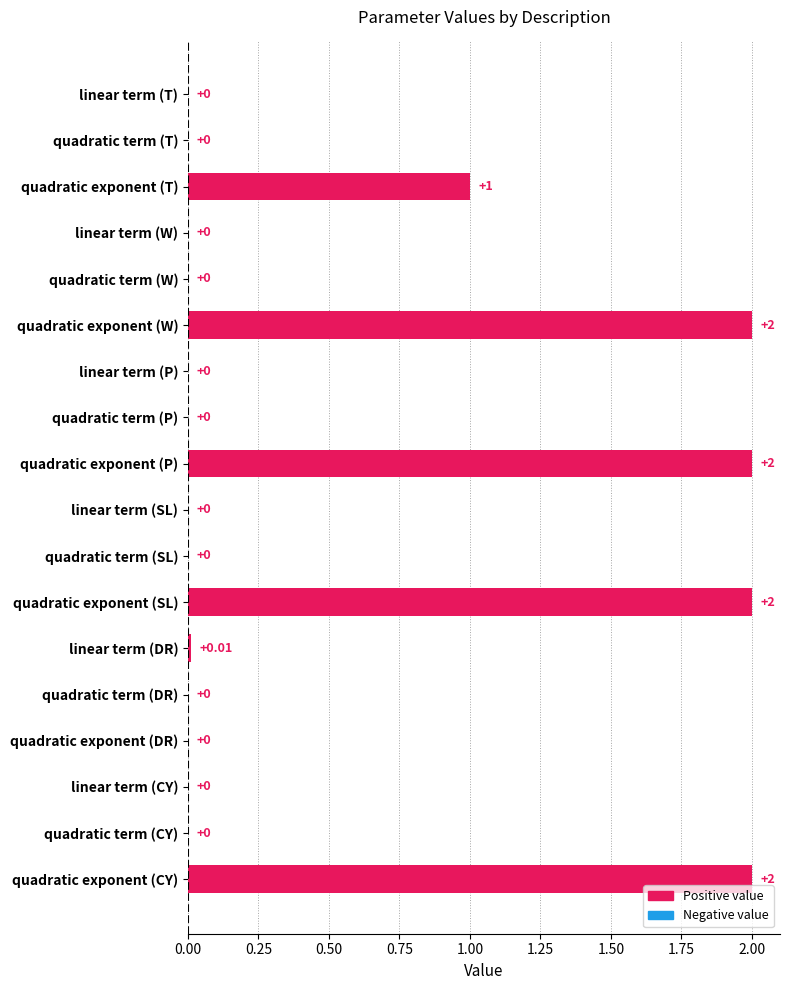

At which label is the value closest to 1?

quadratic exponent (T)